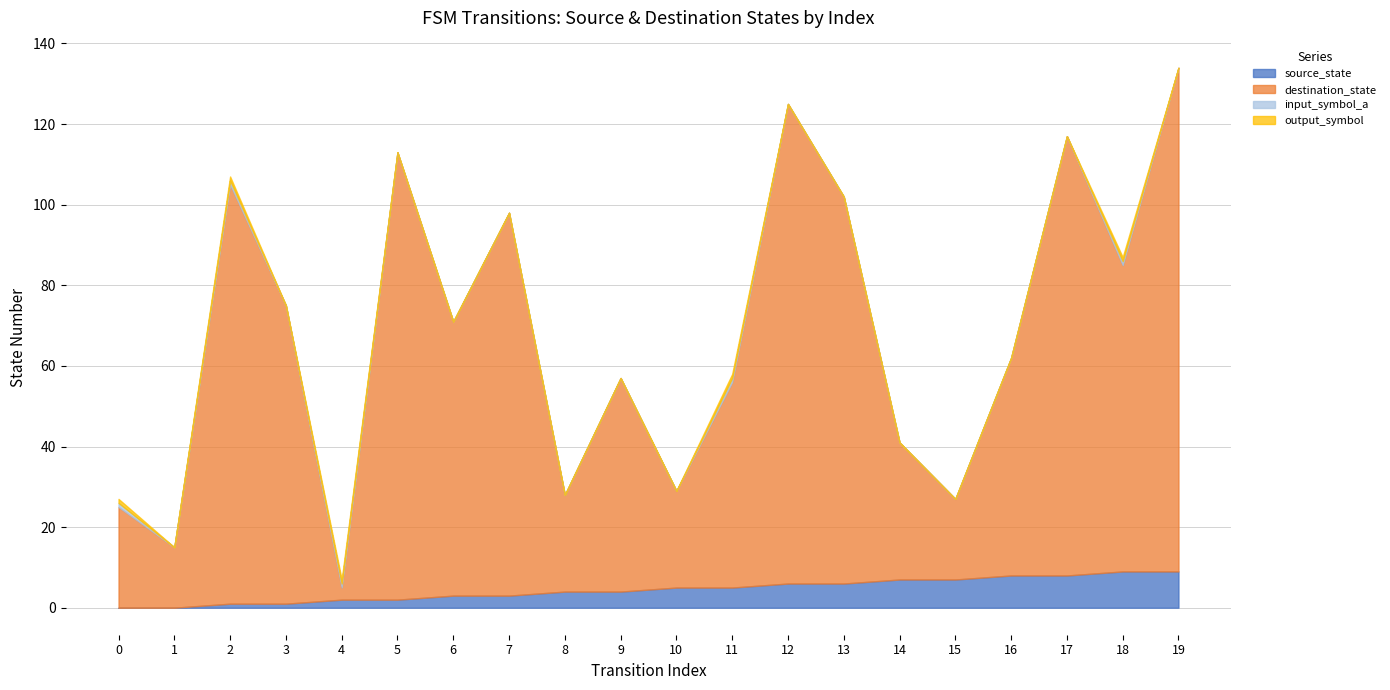

What is the value of the destination_state point at the 20th from the left?

125